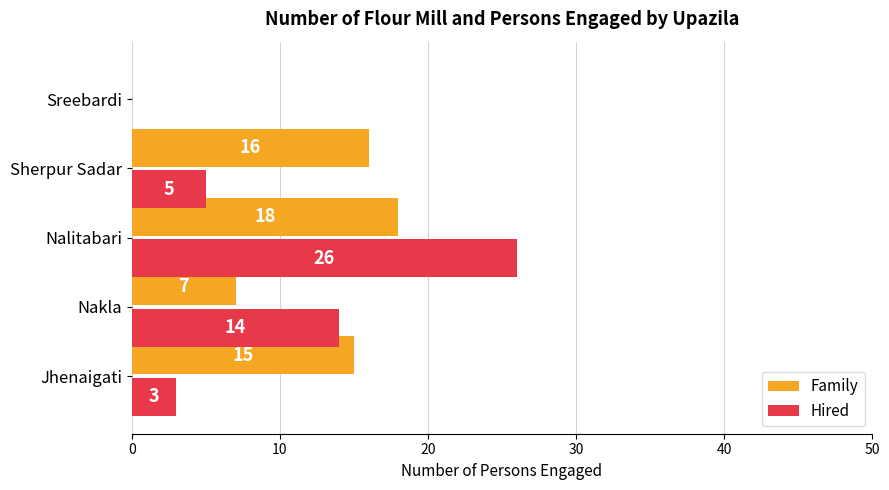

What value does the Family series have at Nakla?

7